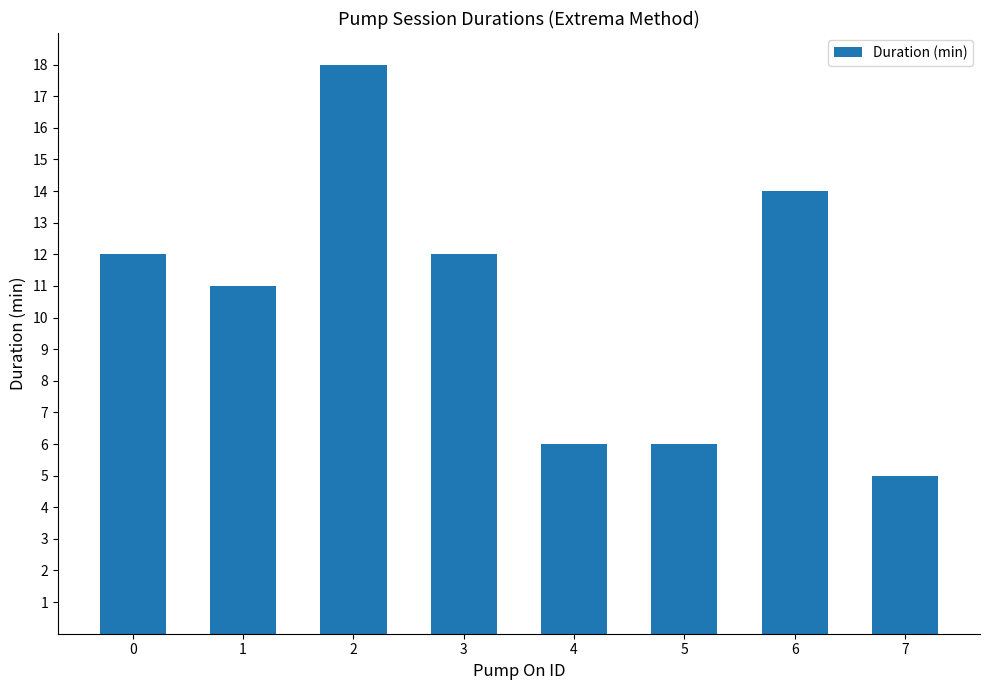

What is the difference between the maximum and minimum values?

13